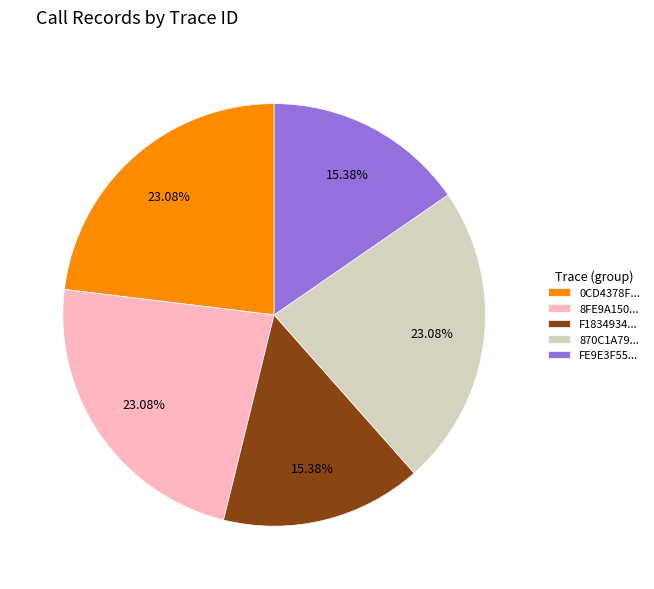

Does any single category account for the majority?

No